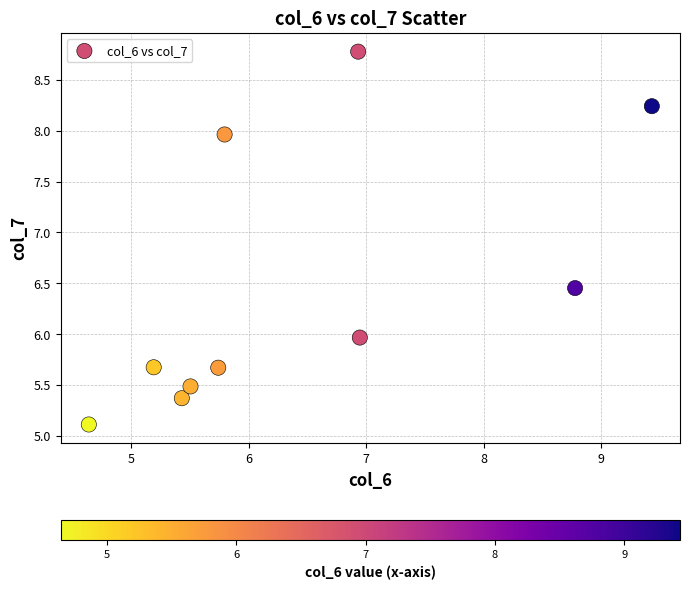

What is the average X value?

6.4